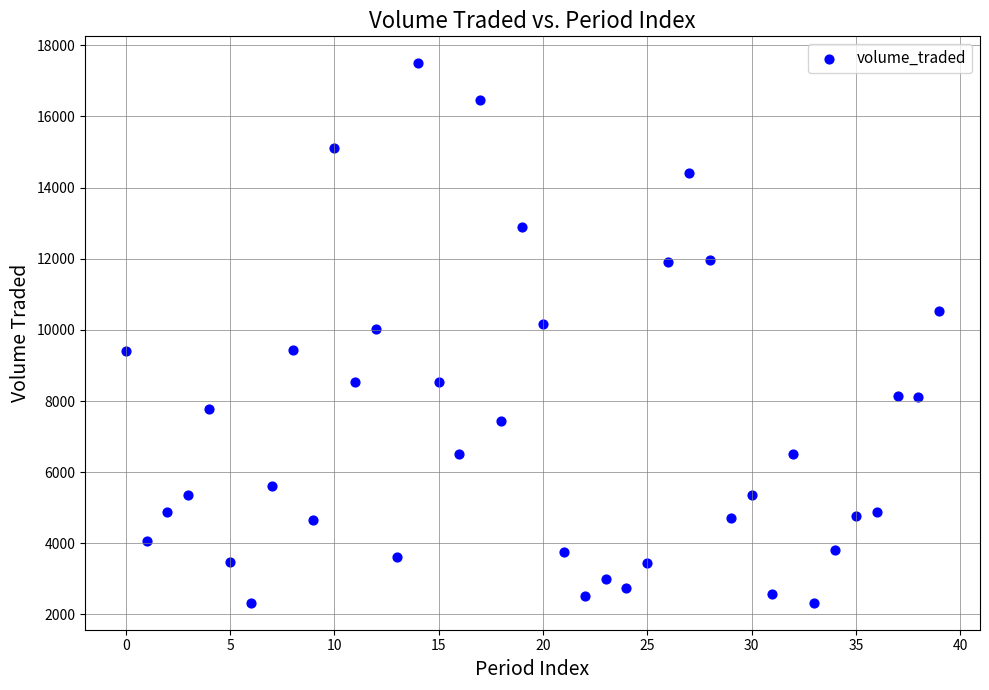

What is the range of Y values (max minus min)?

15162.9